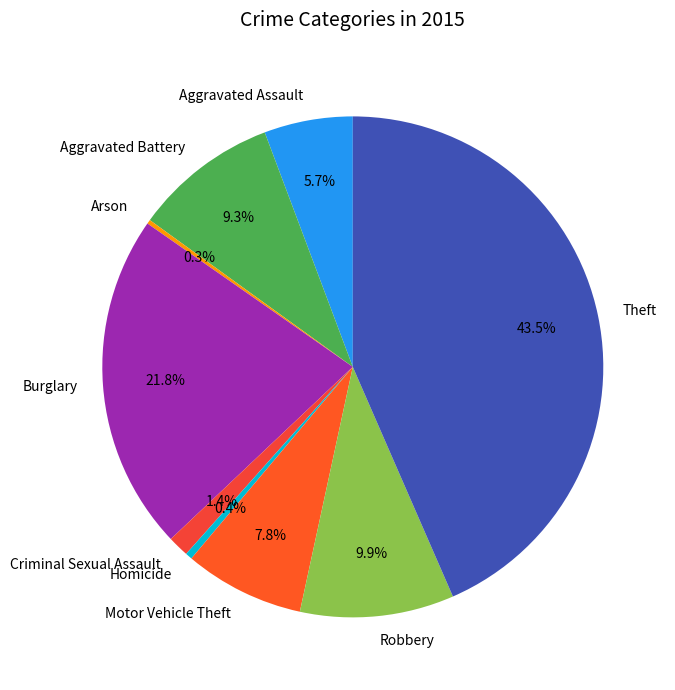

To the nearest percent, what is the difference between the largest and smallest slice percentages?

43%